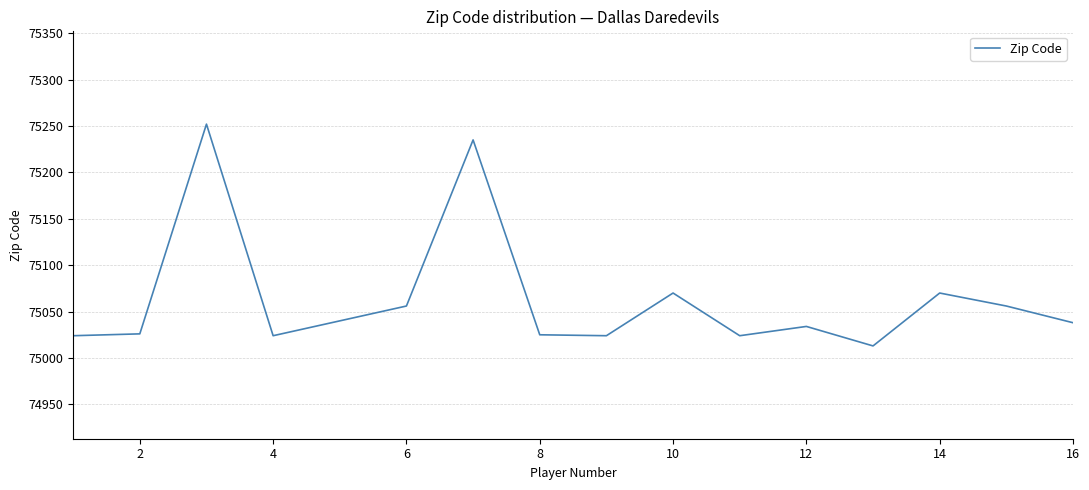

What is the minimum value shown in the chart?

75013